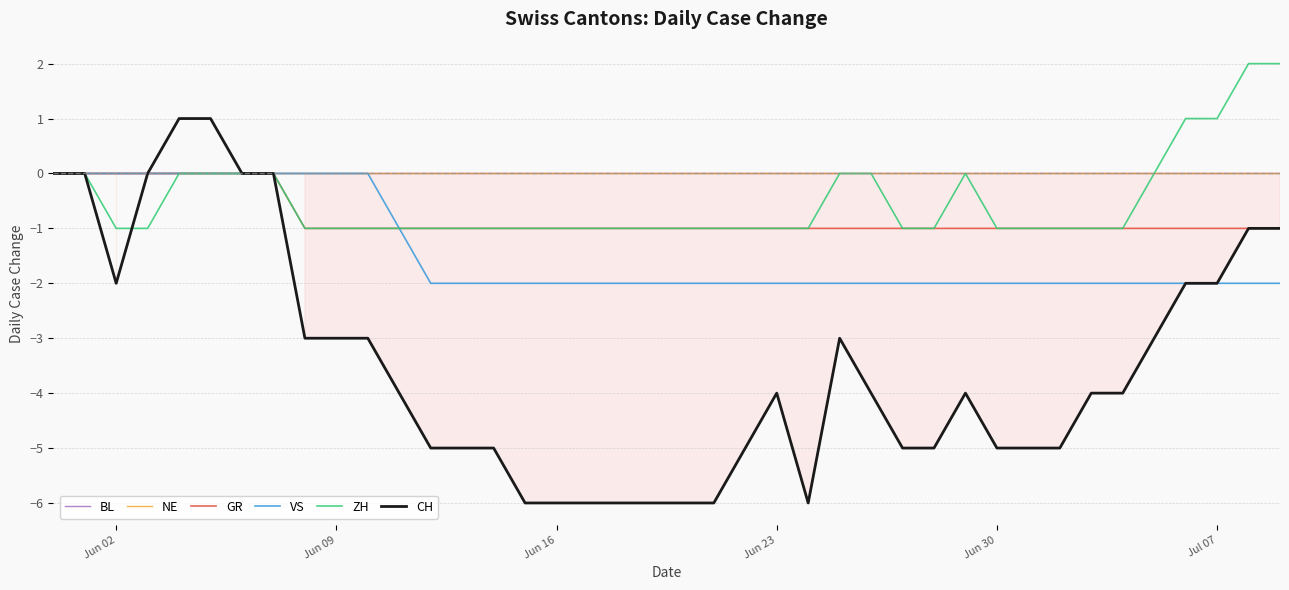

Which series has the largest range (max minus min)?

CH